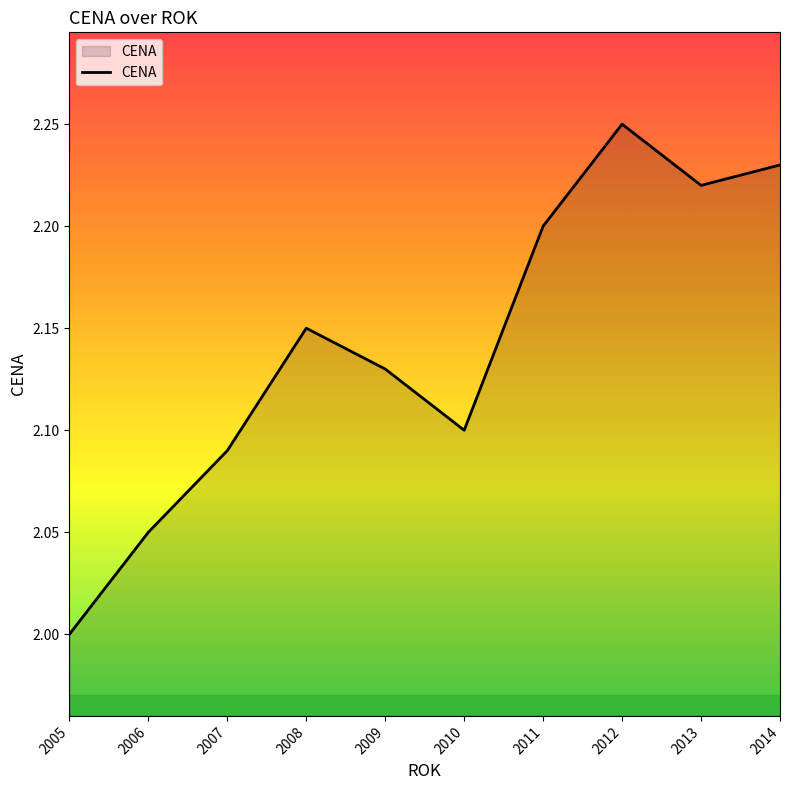

At which category does the chart reach its minimum across all series?

2005